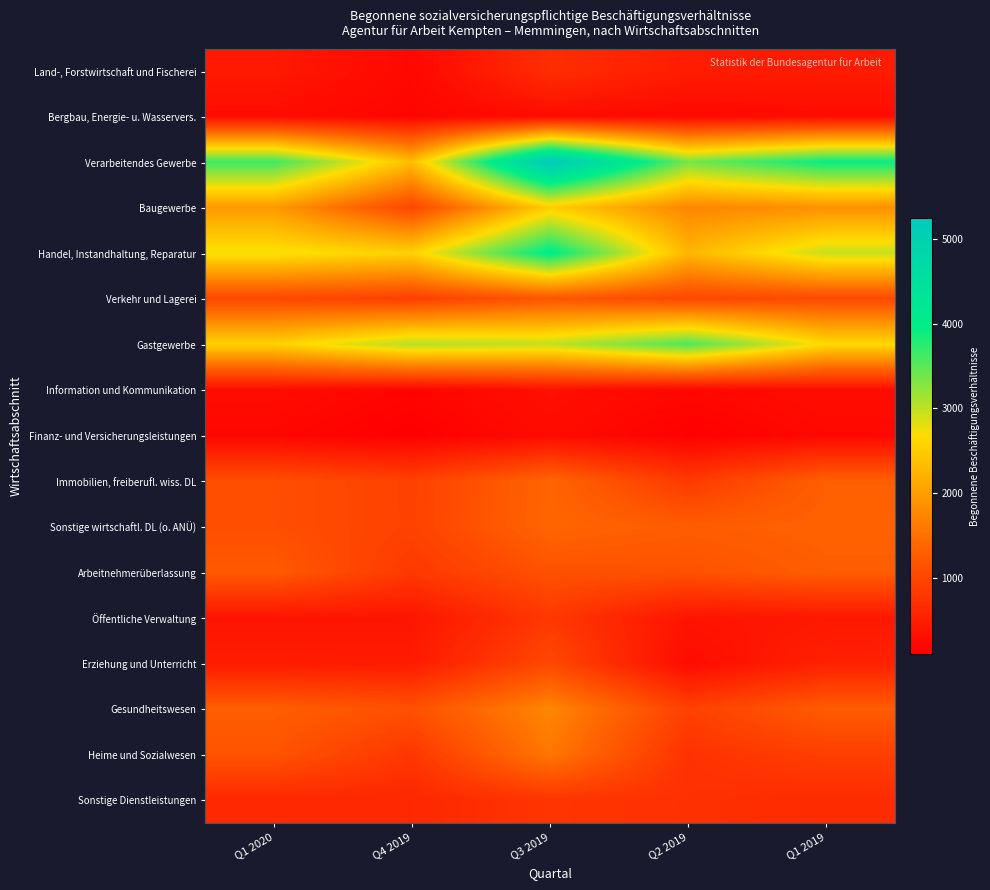

Reading left to right, what are all the values shown in this chart?

Land-, Forstwirtschaft und Fischerei: Q1 2020=433	Q4 2019=211	Q3 2019=691	Q2 2019=471	Q1 2019=460
Bergbau, Energie- u. Wasservers.: Q1 2020=263	Q4 2019=175	Q3 2019=265	Q2 2019=215	Q1 2019=266
Verarbeitendes Gewerbe: Q1 2020=3652	Q4 2019=2351	Q3 2019=5248	Q2 2019=3363	Q1 2019=3930
Baugewerbe: Q1 2020=1961	Q4 2019=1002	Q3 2019=2513	Q2 2019=1740	Q1 2019=1862
Handel, Instandhaltung, Reparatur: Q1 2020=2734	Q4 2019=2557	Q3 2019=4038	Q2 2019=2260	Q1 2019=2962
Verkehr und Lagerei: Q1 2020=1013	Q4 2019=908	Q3 2019=1186	Q2 2019=1007	Q1 2019=1044
Gastgewerbe: Q1 2020=2552	Q4 2019=3064	Q3 2019=2995	Q2 2019=3569	Q1 2019=2640
Information und Kommunikation: Q1 2020=274	Q4 2019=175	Q3 2019=317	Q2 2019=208	Q1 2019=285
Finanz- und Versicherungsleistungen: Q1 2020=192	Q4 2019=105	Q3 2019=261	Q2 2019=118	Q1 2019=221
Immobilien, freiberufl. wiss. DL: Q1 2020=1098	Q4 2019=931	Q3 2019=1378	Q2 2019=838	Q1 2019=1306
Sonstige wirtschaftl. DL (o. ANÜ): Q1 2020=1095	Q4 2019=937	Q3 2019=1390	Q2 2019=1280	Q1 2019=1343
Arbeitnehmerüberlassung: Q1 2020=1239	Q4 2019=824	Q3 2019=1139	Q2 2019=1129	Q1 2019=1289
Öffentliche Verwaltung: Q1 2020=378	Q4 2019=380	Q3 2019=821	Q2 2019=372	Q1 2019=414
Erziehung und Unterricht: Q1 2020=467	Q4 2019=458	Q3 2019=1018	Q2 2019=265	Q1 2019=532
Gesundheitswesen: Q1 2020=1278	Q4 2019=1130	Q3 2019=1754	Q2 2019=925	Q1 2019=1265
Heime und Sozialwesen: Q1 2020=1165	Q4 2019=799	Q3 2019=1588	Q2 2019=746	Q1 2019=902
Sonstige Dienstleistungen: Q1 2020=615	Q4 2019=607	Q3 2019=776	Q2 2019=724	Q1 2019=655